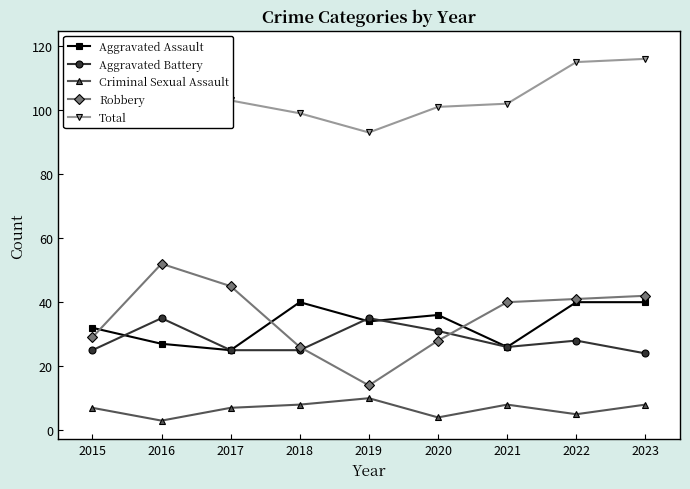

Where does the Criminal Sexual Assault series first go above 7?

2018